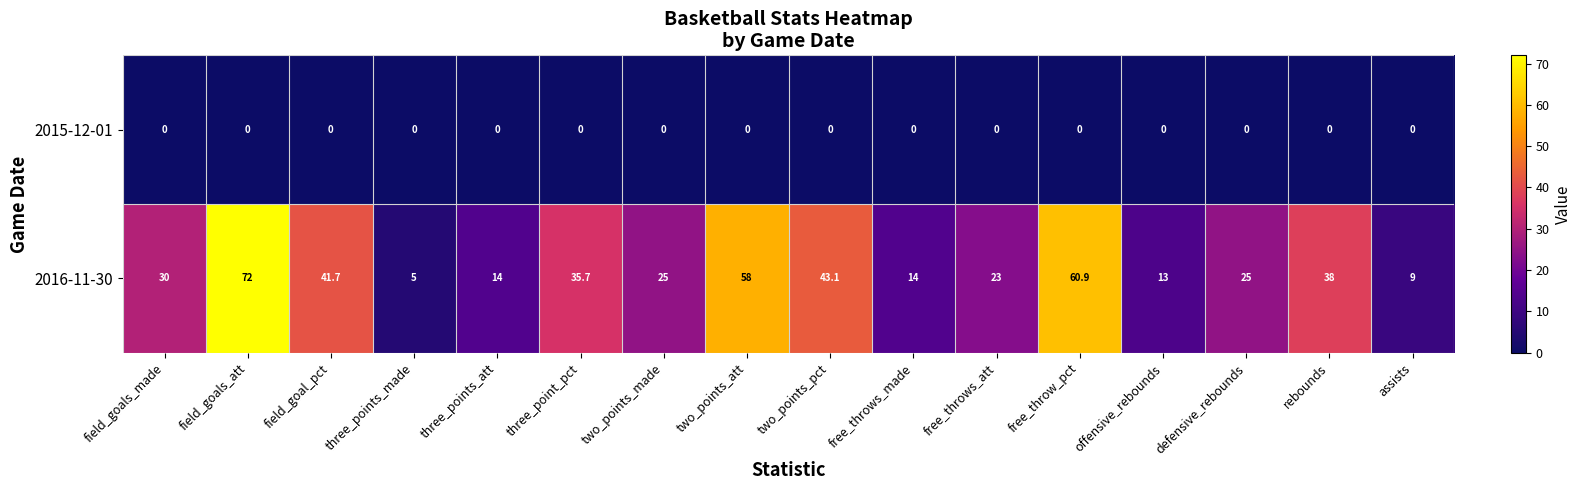

What is the sum of all 2016-11-30 values?

507.4